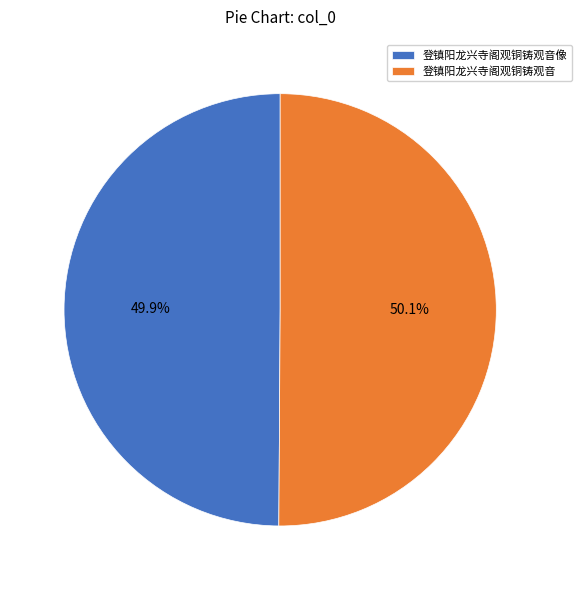

Count the number of slices in the pie.

2